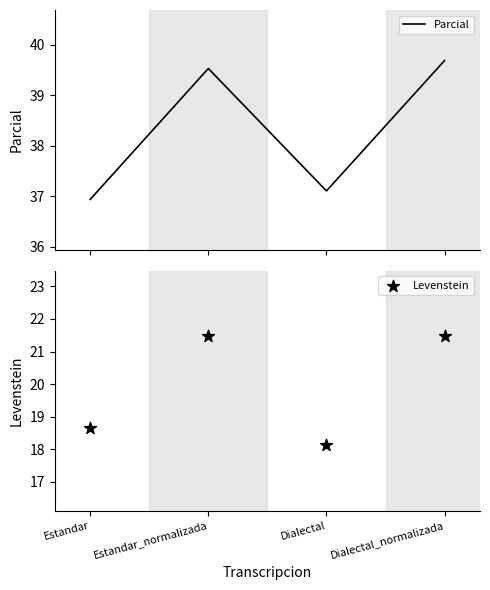

Which series has the largest total across all categories?

Parcial